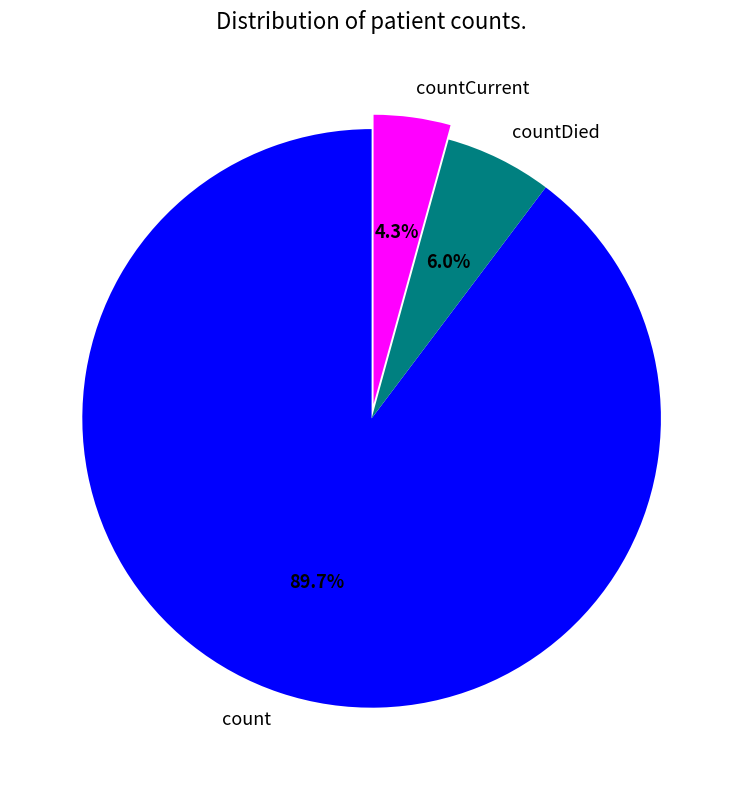

Count the number of slices in the pie.

3